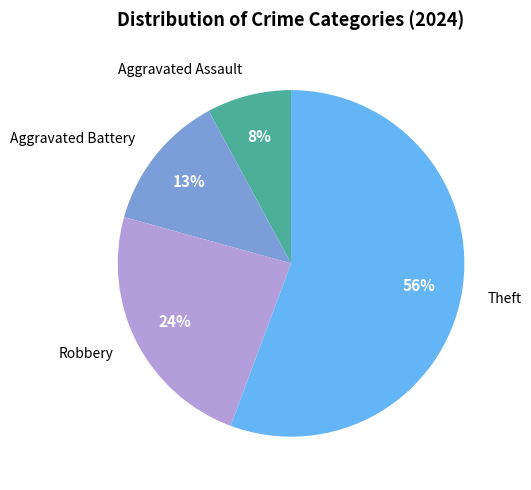

What is the largest slice in the pie chart?

Theft